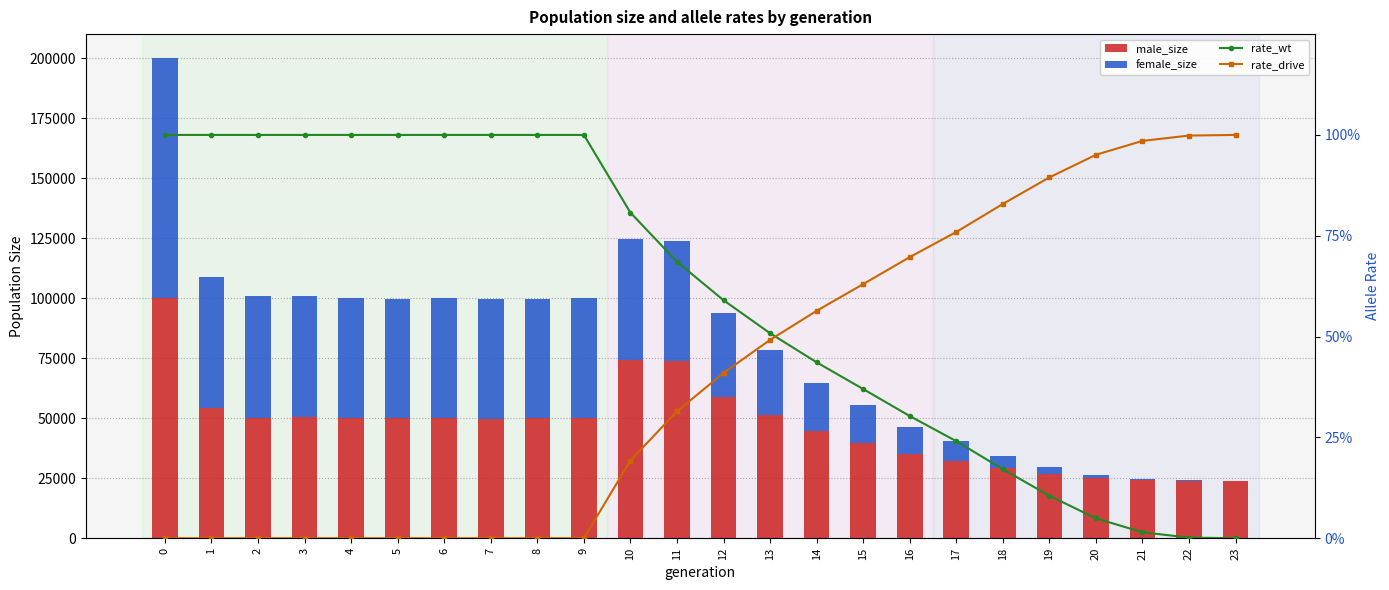

What is the value of the male_size bar at the 15th from the left?

44544.0